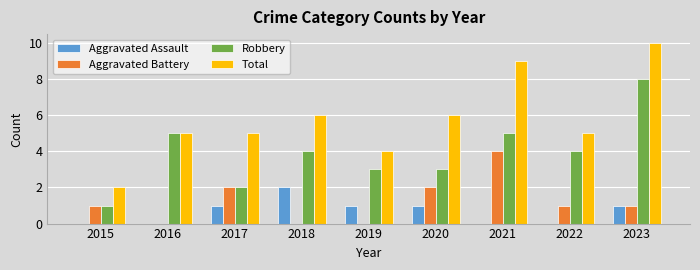

Which series has the largest range (max minus min)?

Total